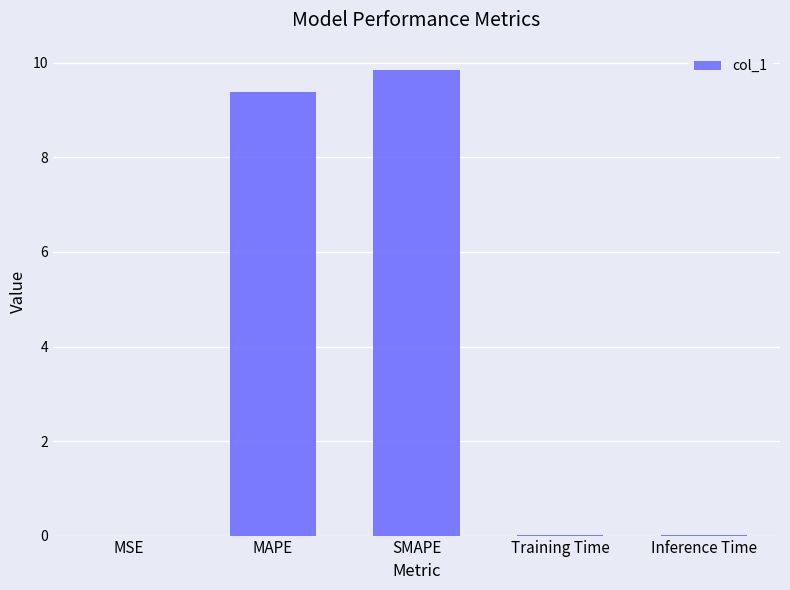

Read the value at SMAPE.

9.8